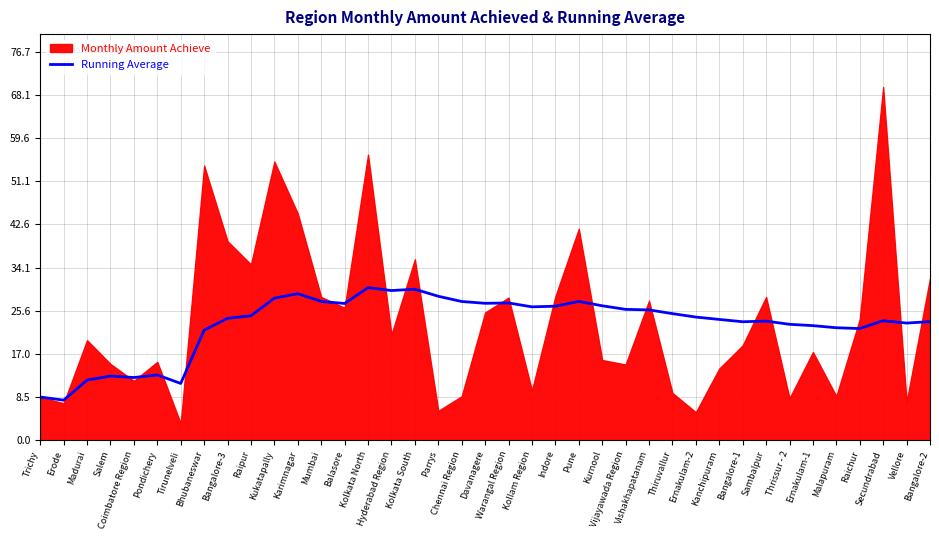

What is the approximate value of Running Average at Sambalpur?

23.5